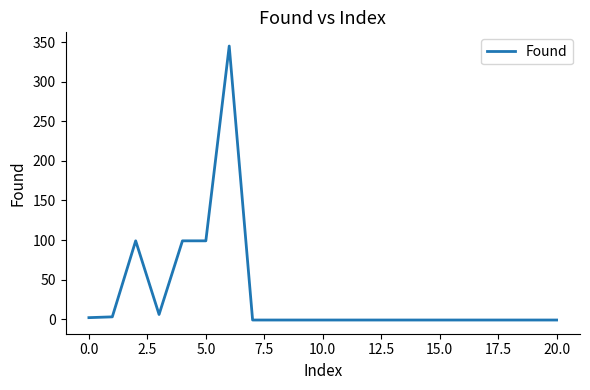

What is the difference between the maximum and minimum values?

346